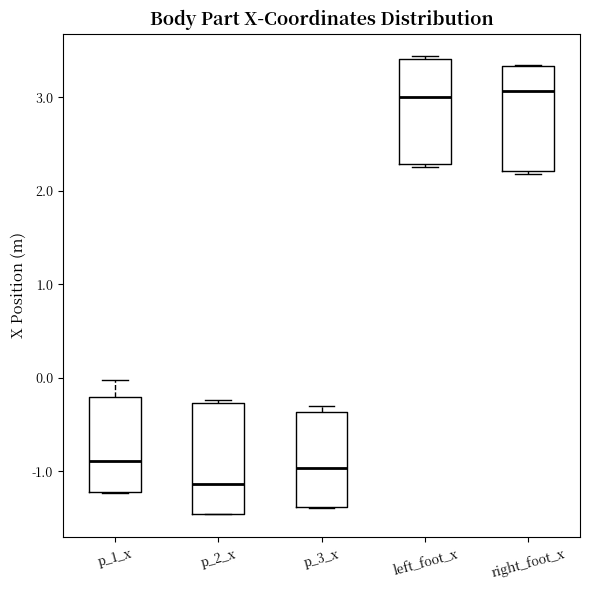

Which box's median line is the lowest?

p_2_x